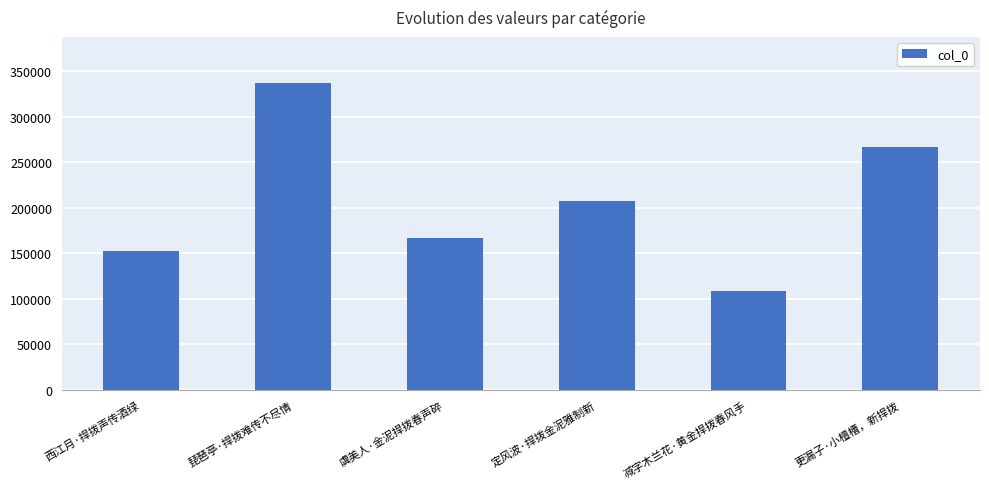

Reading left to right, what are all the values shown in this chart?

西江月·捍拨声传酒绿=153120	琵琶亭·捍拨难传不尽情=336894	虞美人·金泥捍拨春声碎=166582	定风波·捍拨金泥雅制新=207287	减字木兰花·黄金捍拨春风手=108653	更漏子·小檀槽，新捍拨=266376